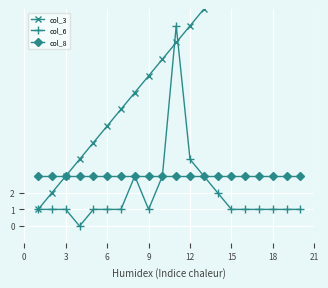

True or false: col_6 has more than 0 interior local peaks.

True